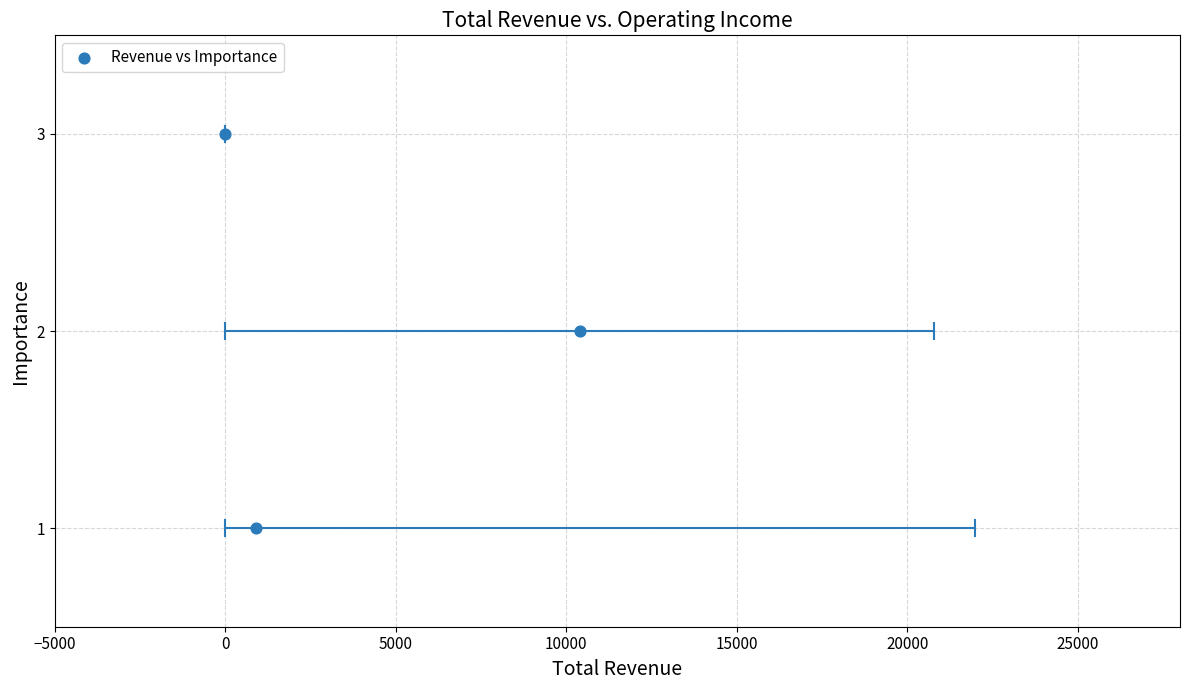

What is the range of X values (max minus min)?

10400